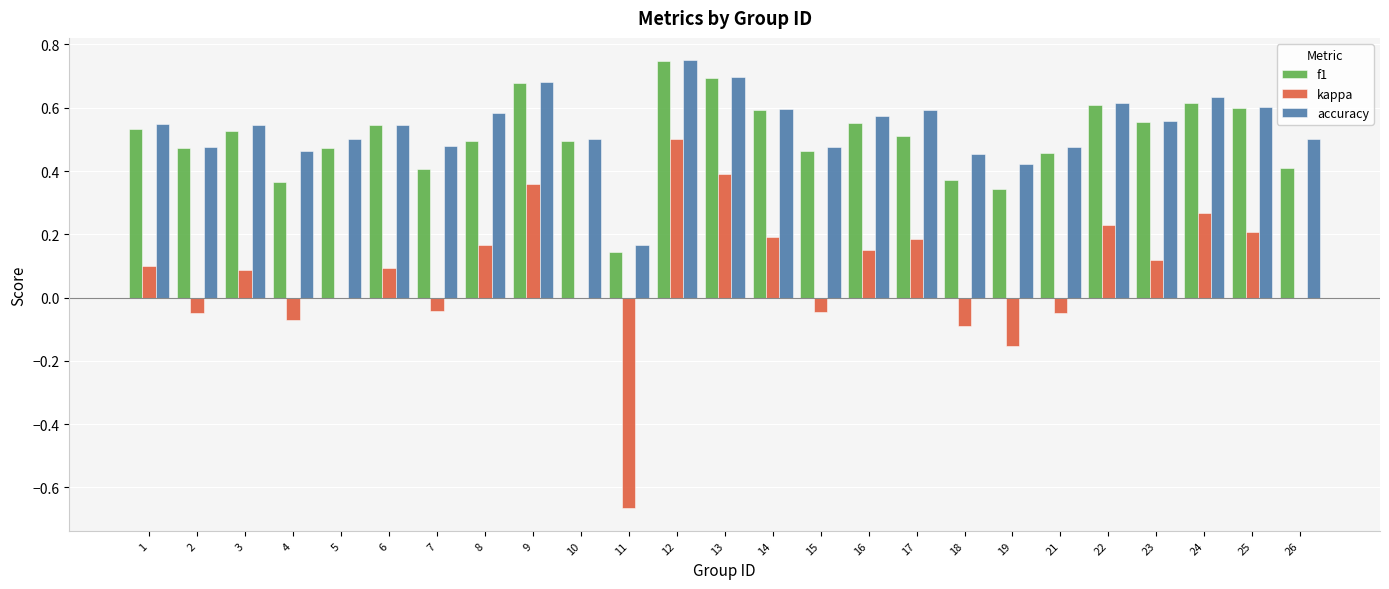

Is the value of kappa at 4 greater than the value of f1 at 5?

No